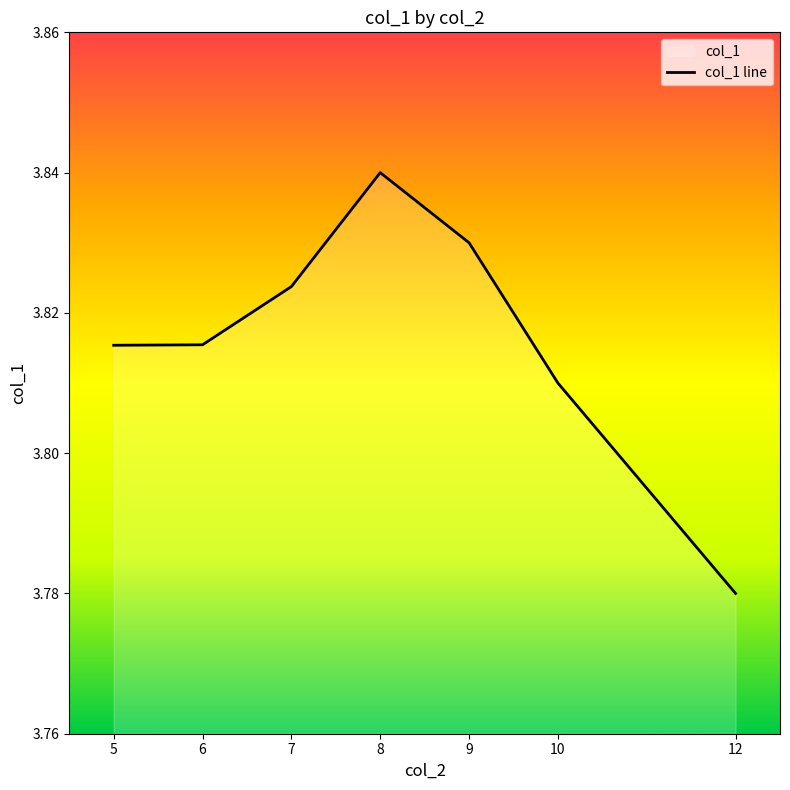

Between 8 and 7, which is larger?

8